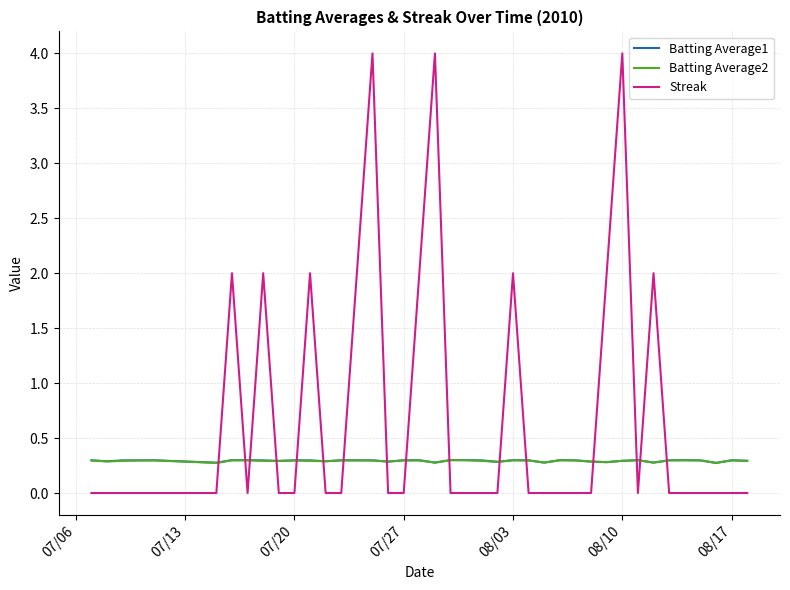

After their last crossing, which series has the higher values: Streak or Batting Average2?

Batting Average2